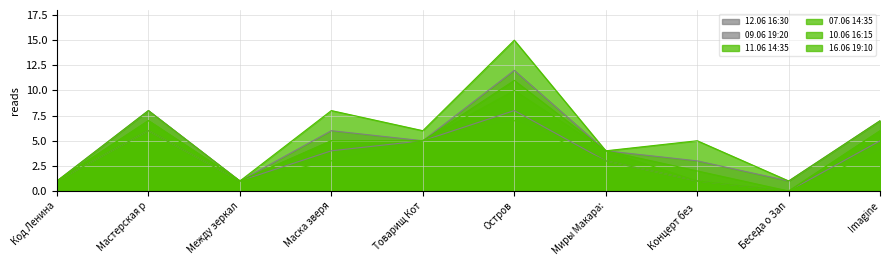

At how many categories does at least one series exceed 1?

7